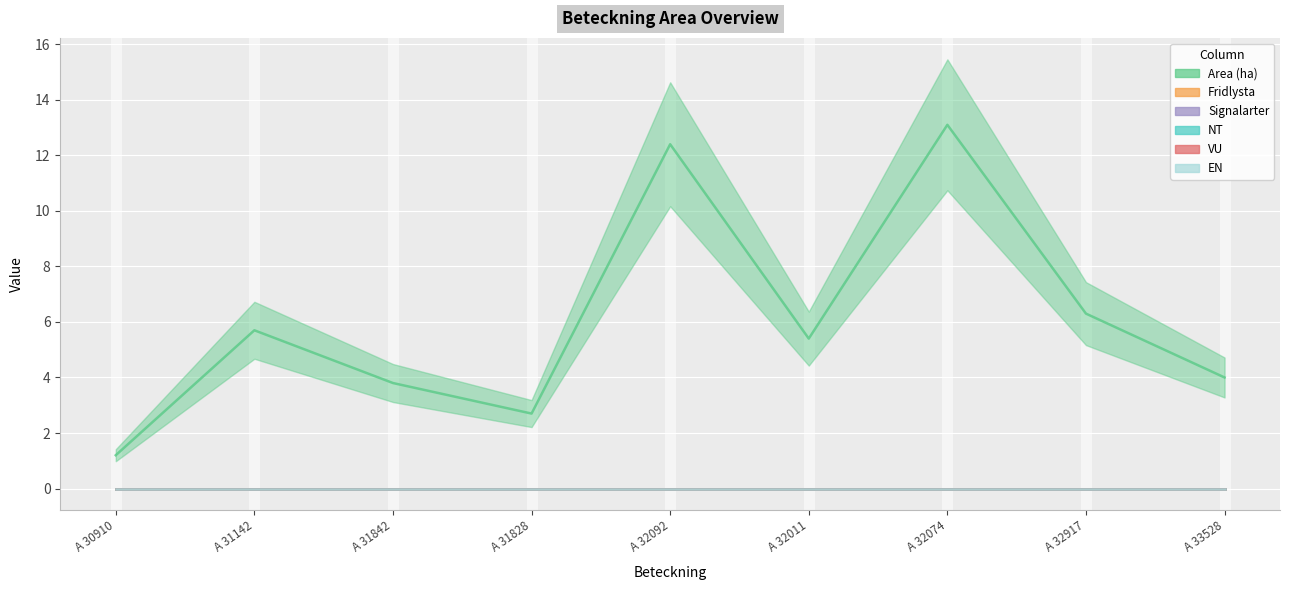

What is the difference between the maximum and minimum values in the Area (ha) series?

11.9